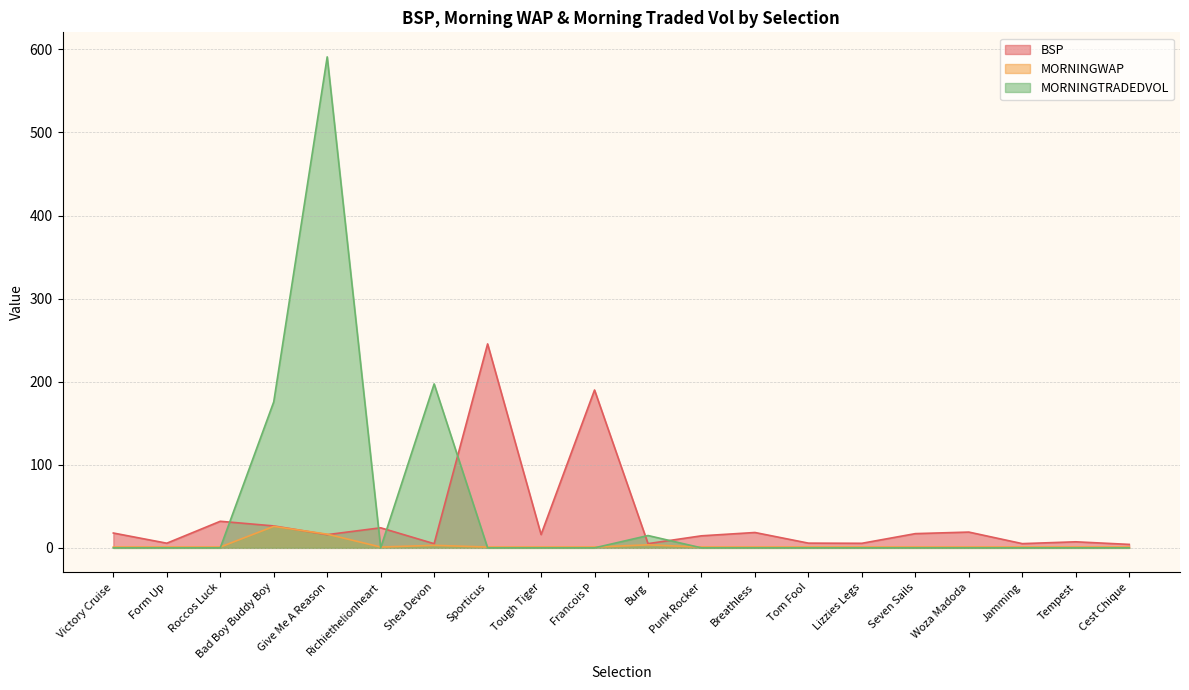

What is the label of the 20th point from the right?

Victory Cruise